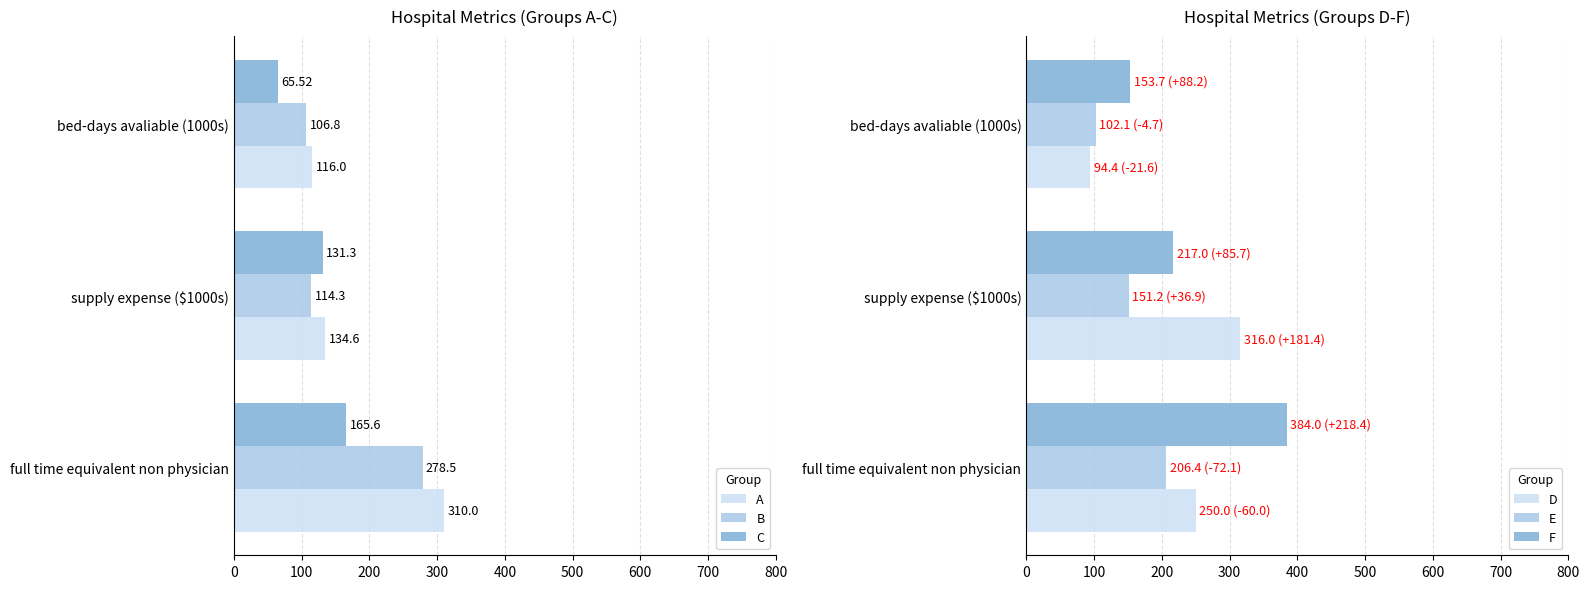

Is it true that D equals 316.0 at supply expense ($1000s)?

True